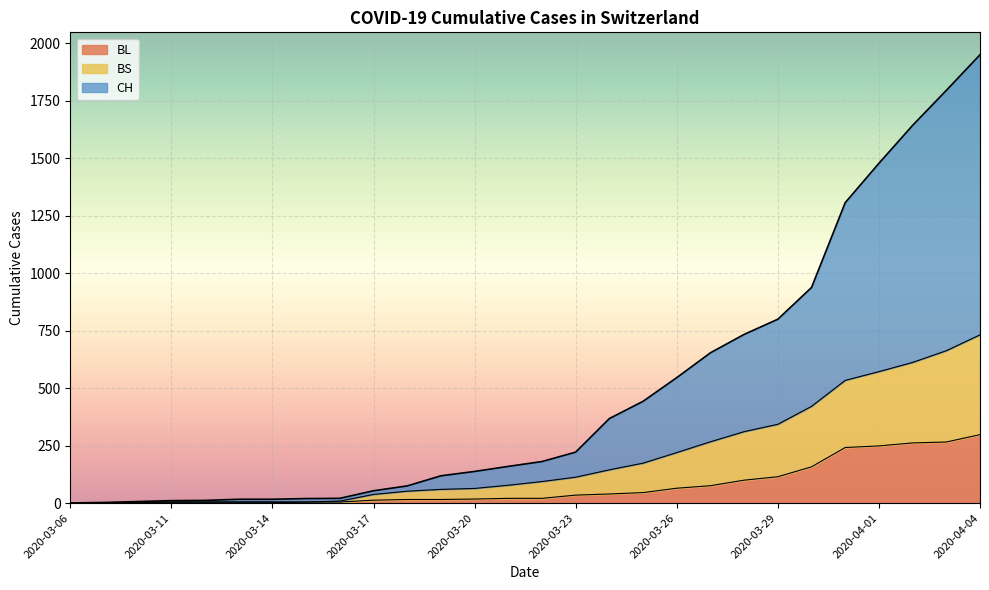

At which label is CH closest to 975?

2020-03-30